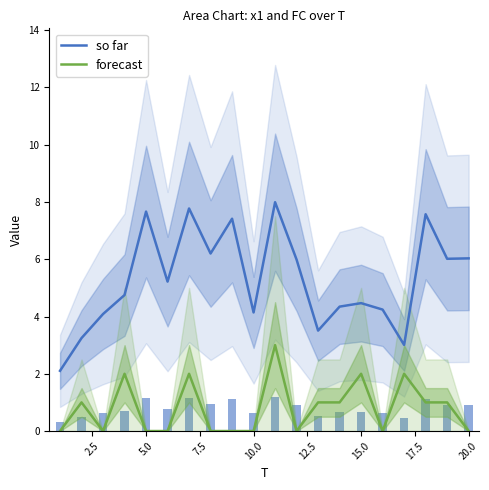

How many categories are shown in the chart?

20